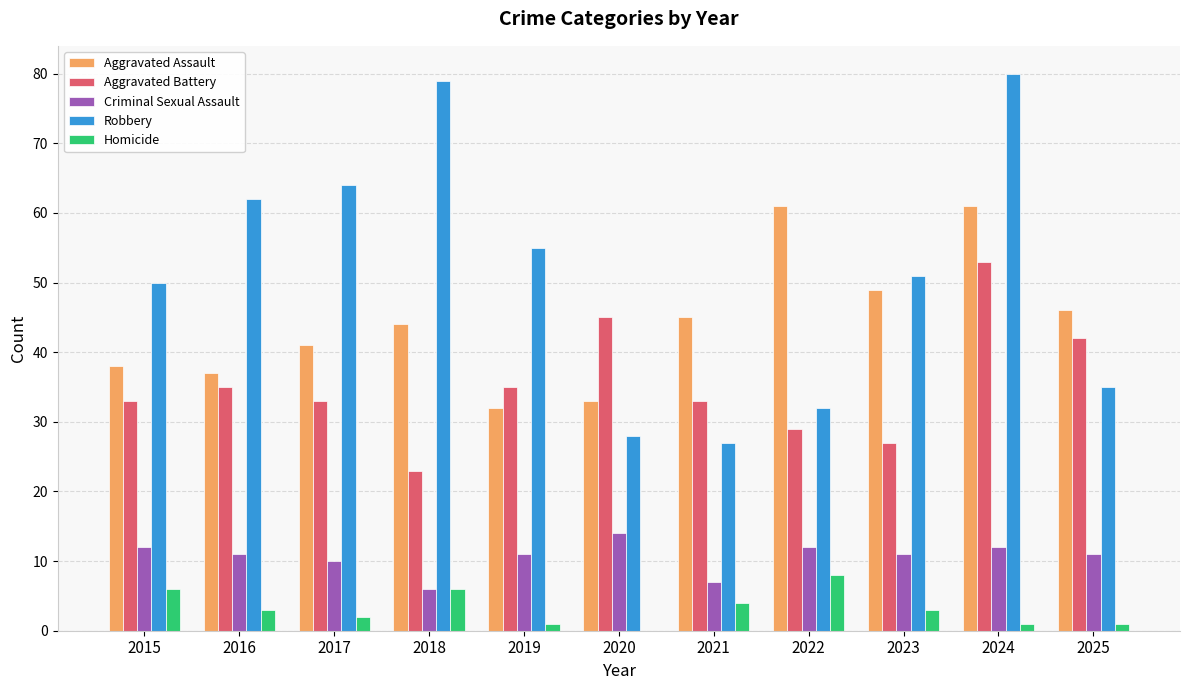

What is the maximum value for Aggravated Assault?

61